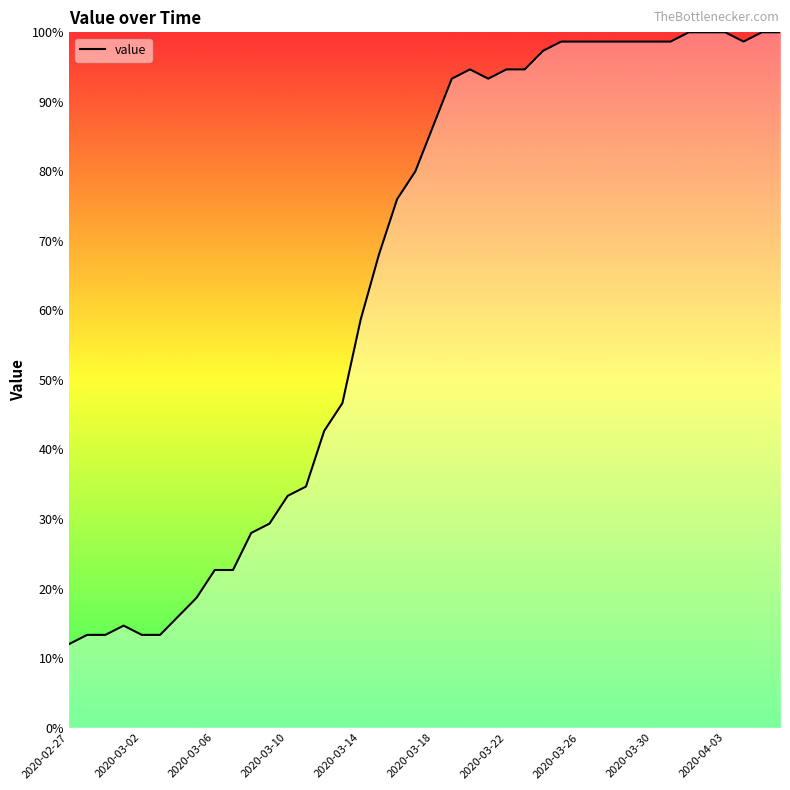

What is the average value?

65.0